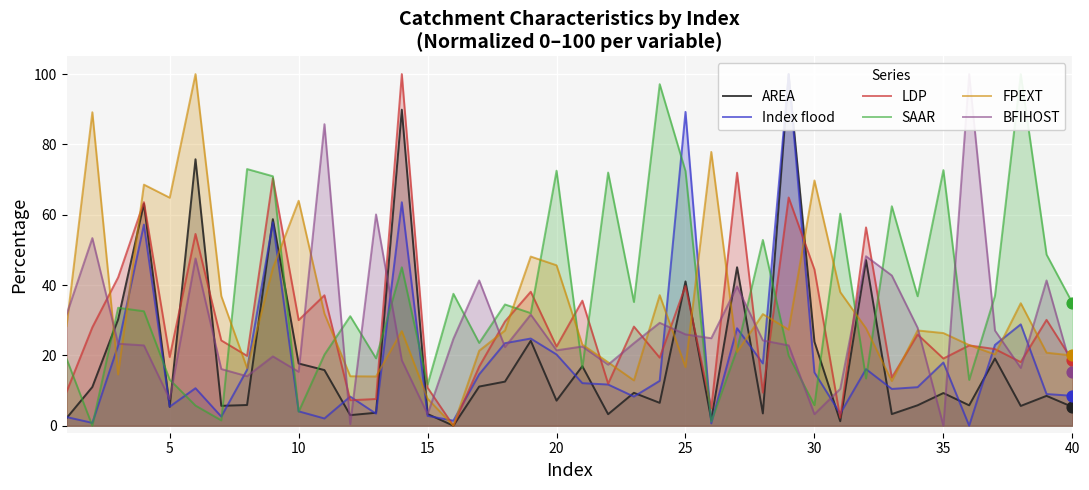

Is it true that LDP equals 19.1 at 35?

True